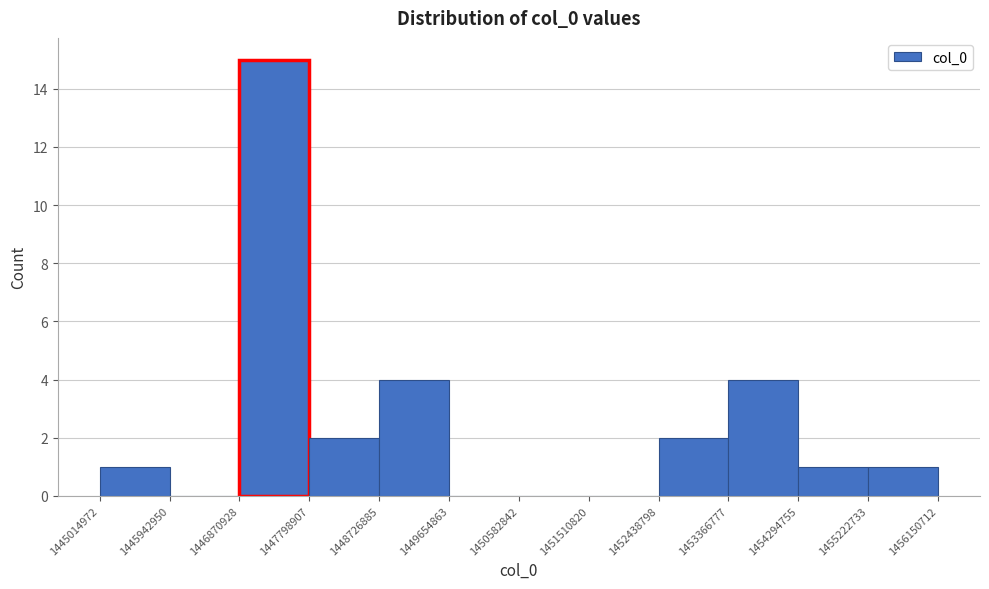

How tall is the bar that spans 1446870928 to 1447798907 on the x-axis? The values are not printed on the chart, so give them approximately, as read against the axis.

15